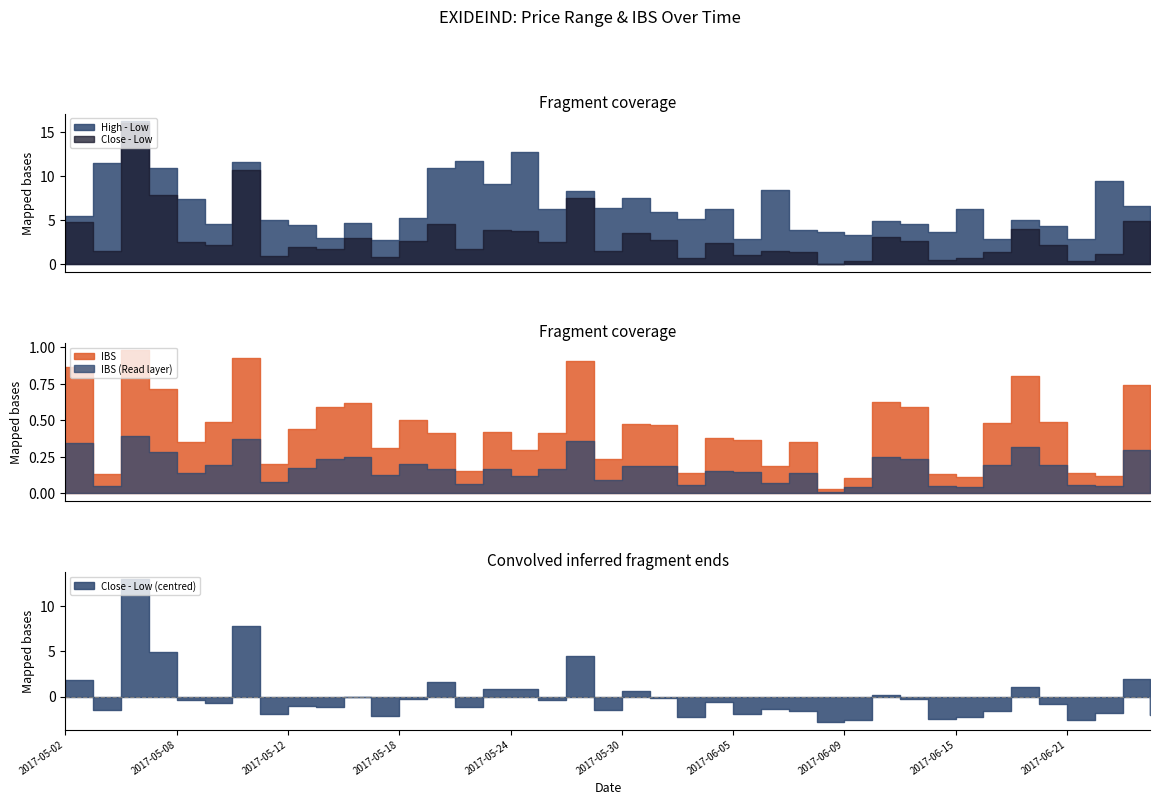

What is the value of the Close - Low point at the 22nd from the left?

2.8